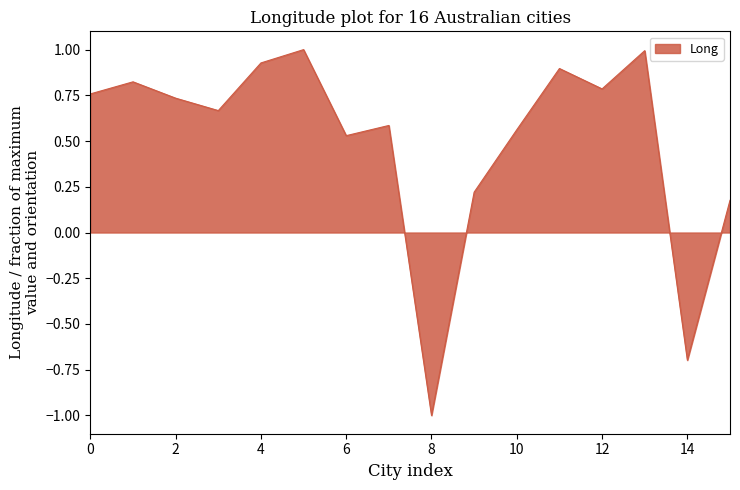

What is the minimum value shown in the chart?

-1.0